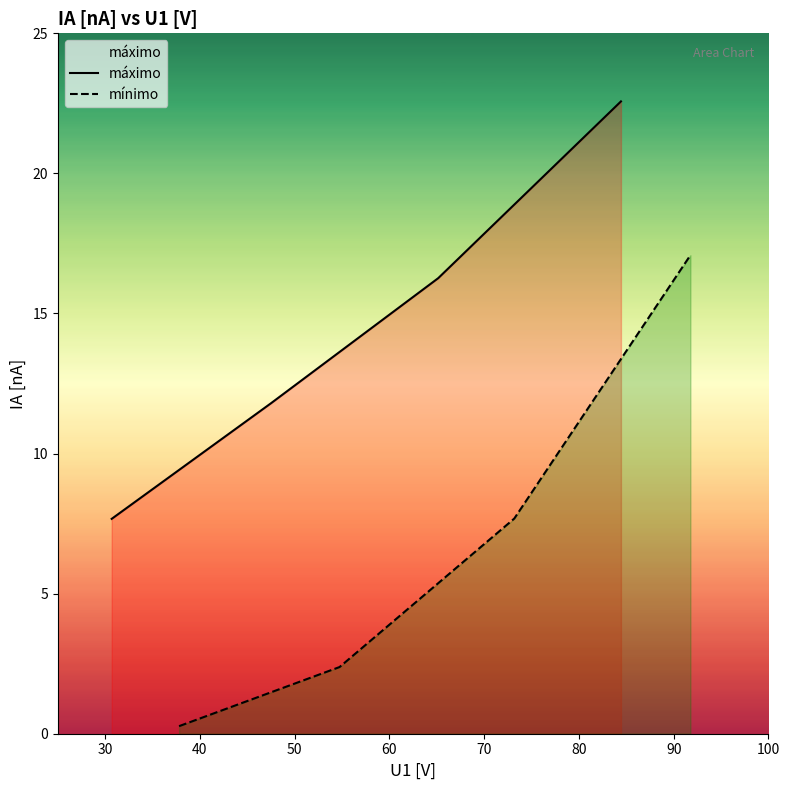

List the series in order of their overall mean, highest first.

máximo, mínimo